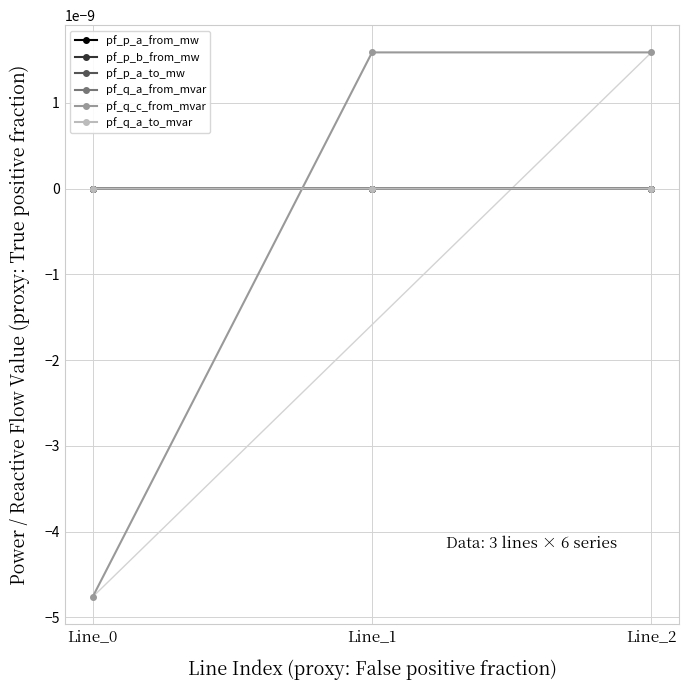

Which series has the largest total across all categories?

pf_q_a_from_mvar